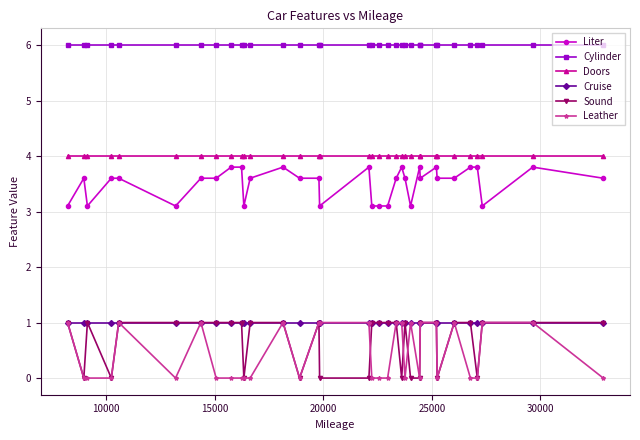

Which series has the largest total across all categories?

Cylinder